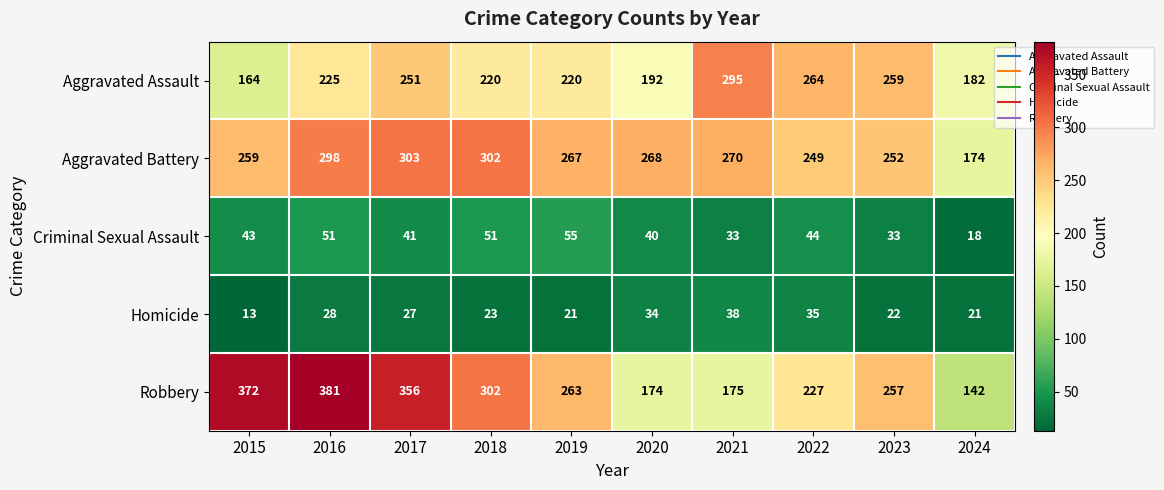

Which series has the largest range (max minus min)?

Robbery